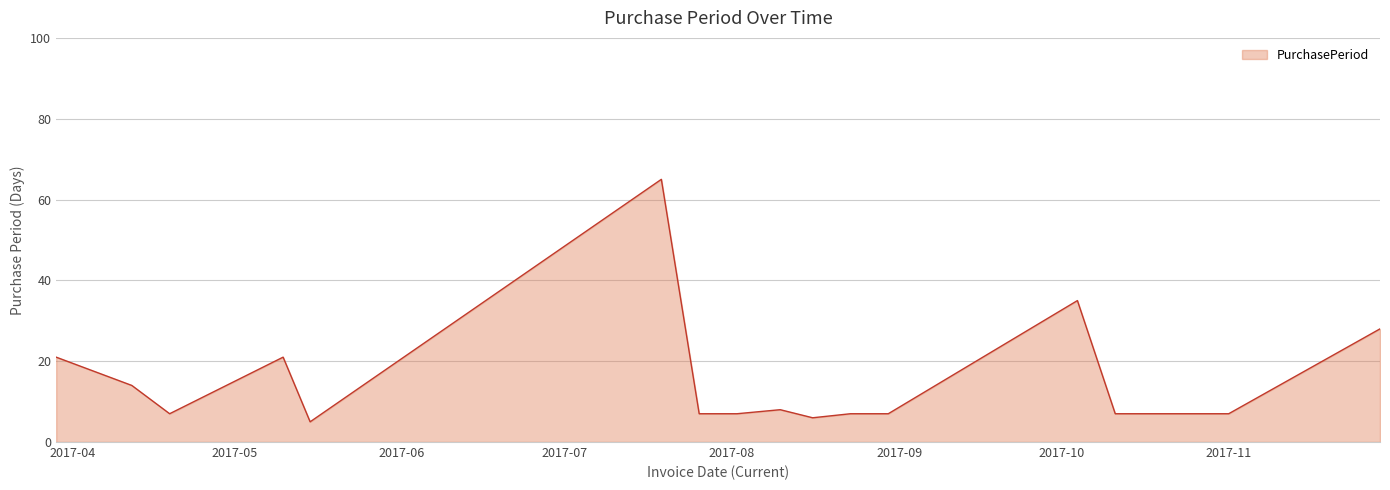

What is the greatest value displayed?

65